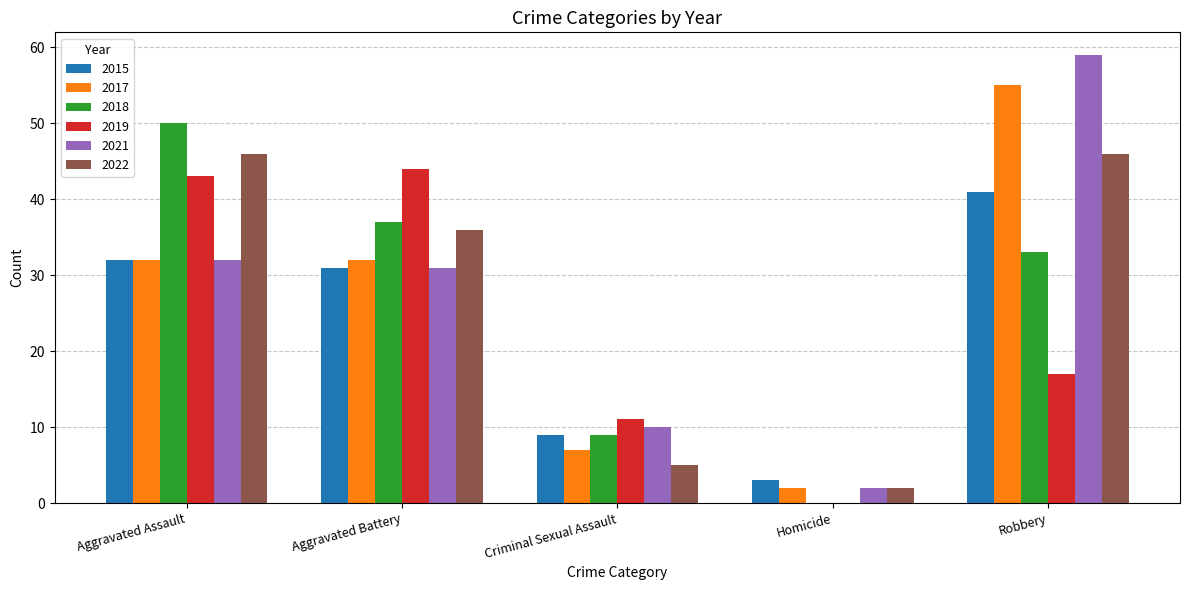

Is it true that 2018 equals 59 at Aggravated Battery?

False